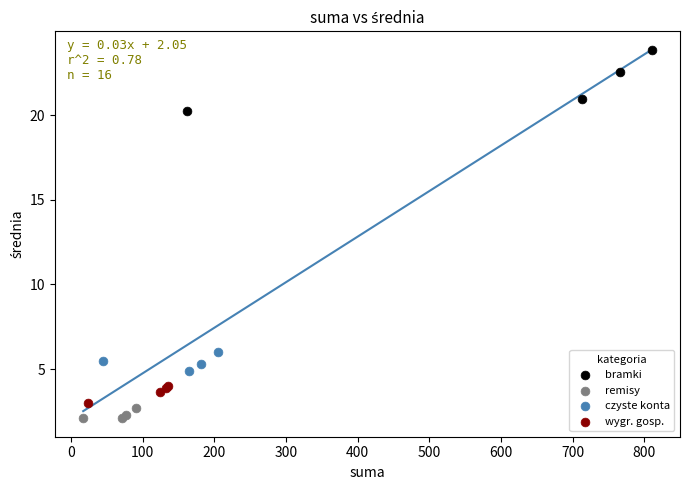

Which series contains the highest Y value?

bramki